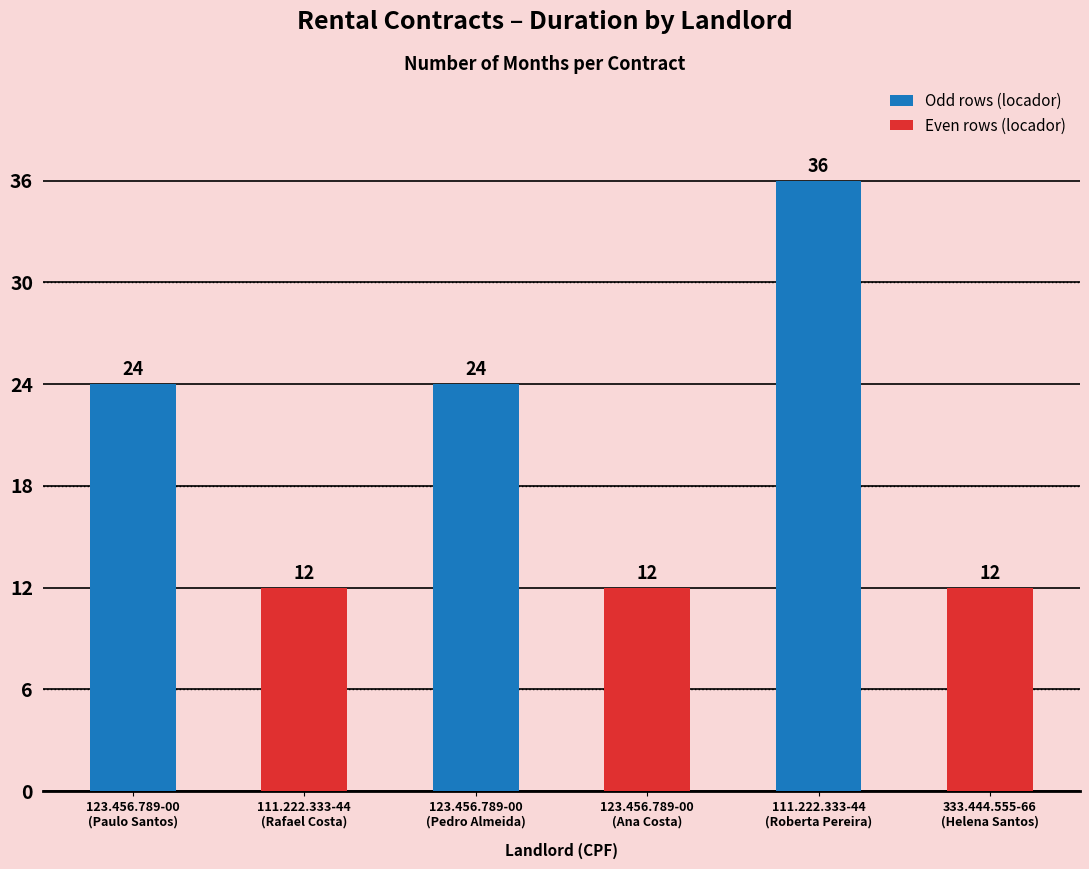

What is the difference between the values at 123.456.789-00
(Pedro Almeida) and 123.456.789-00
(Ana Costa)?

12